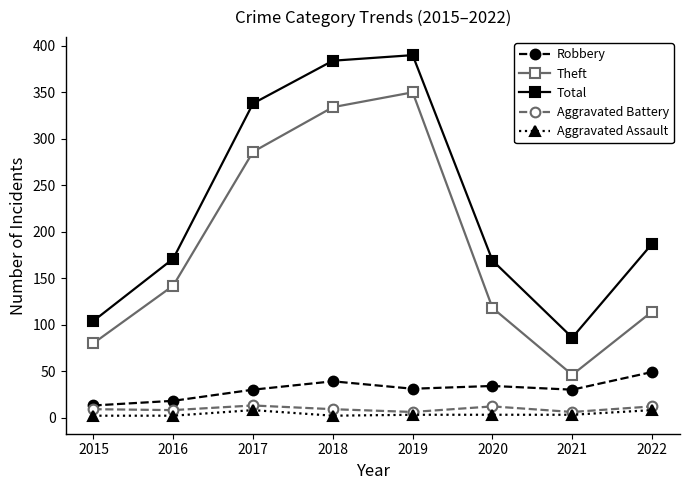

What is the value of the Aggravated Assault point at the 3rd from the left?

8